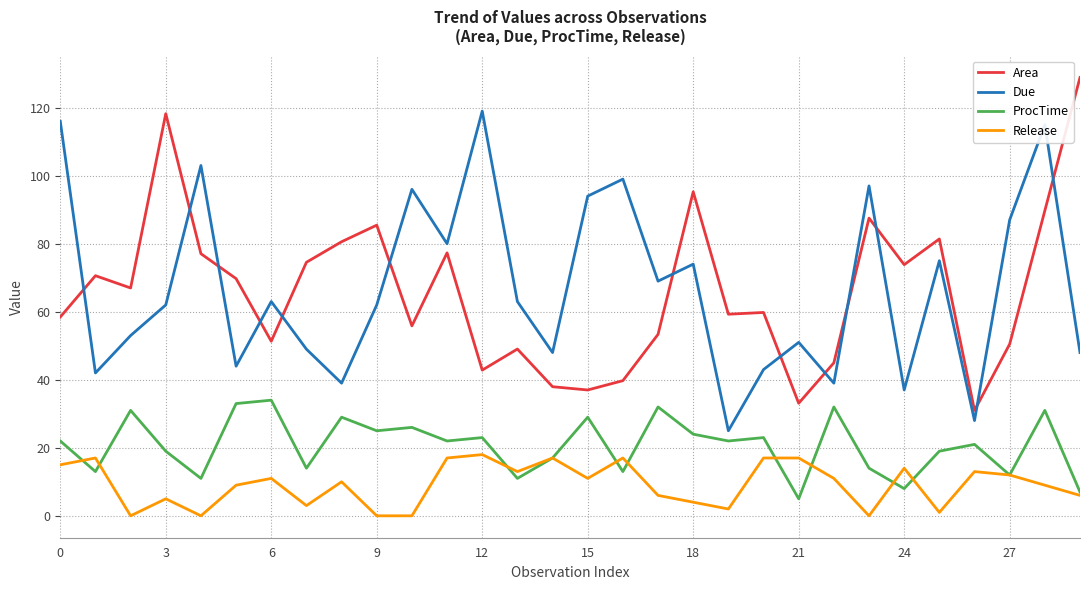

What is the greatest value displayed?

128.9